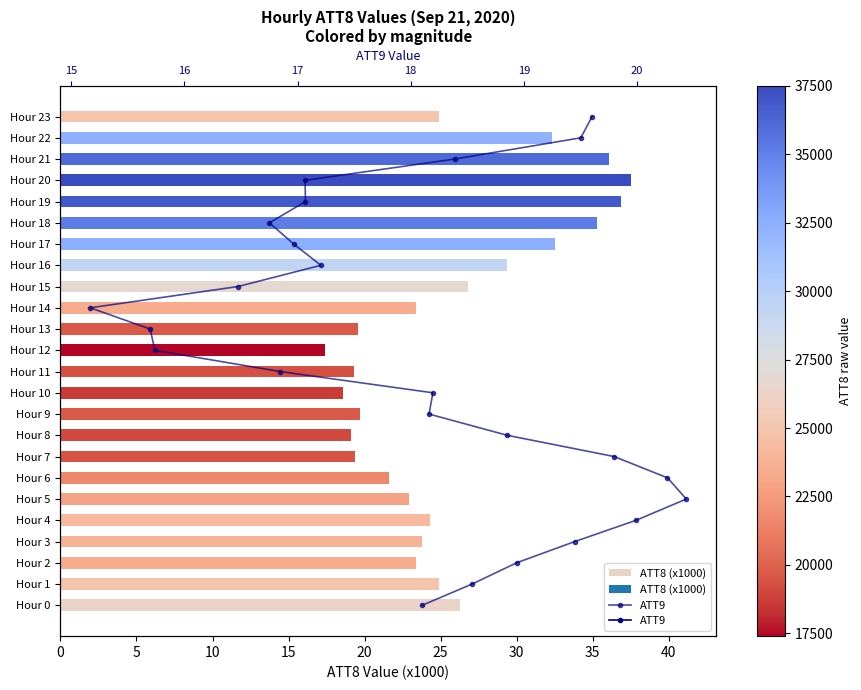

What is the maximum value for ATT8 (x1000)?

37.5